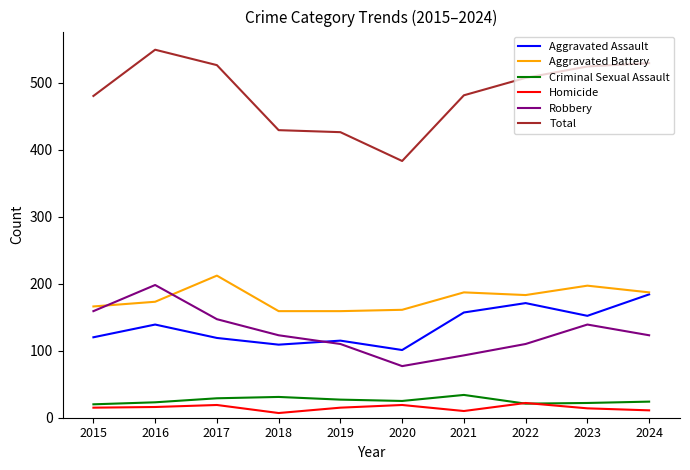

What is the difference between the maximum and second lowest values in the Aggravated Battery series?

53